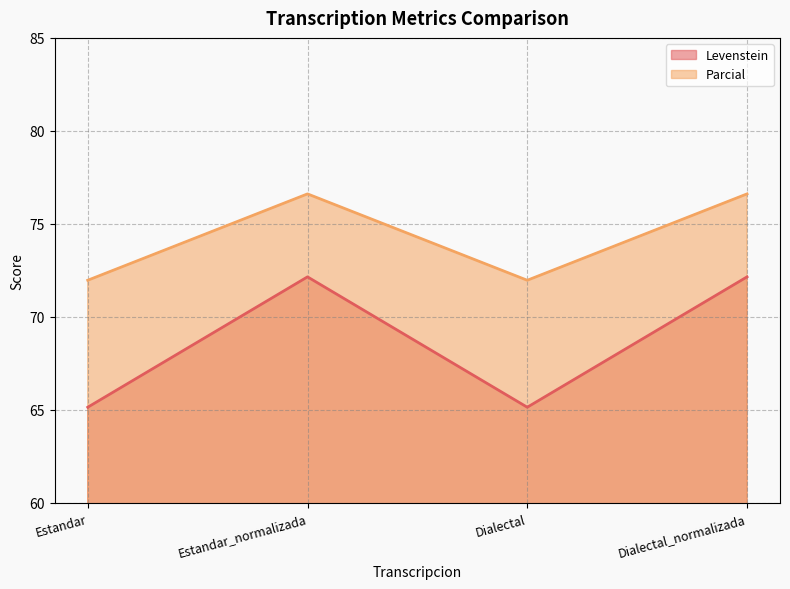

How many values in the Levenstein series are below 72?

2